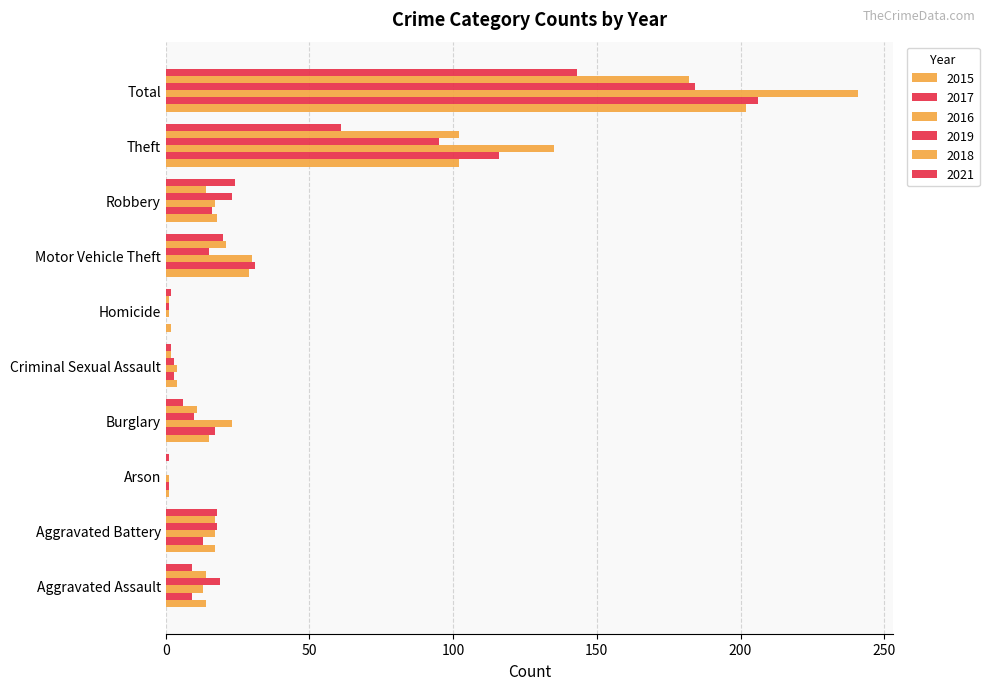

The 2016 series shows 30 at Robbery. True or false?

False